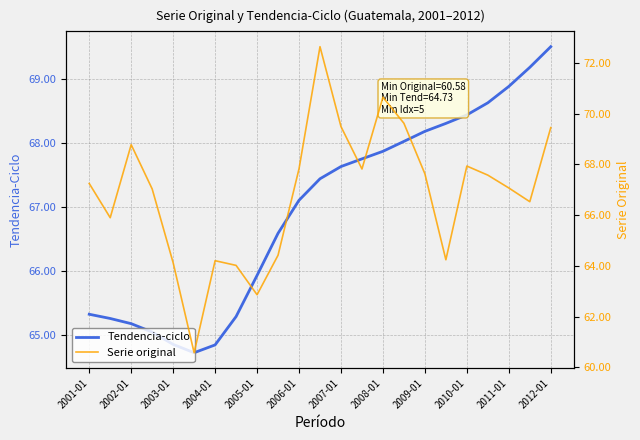

Is it true that Tendencia-ciclo equals 30.4 at 2011-01?

False